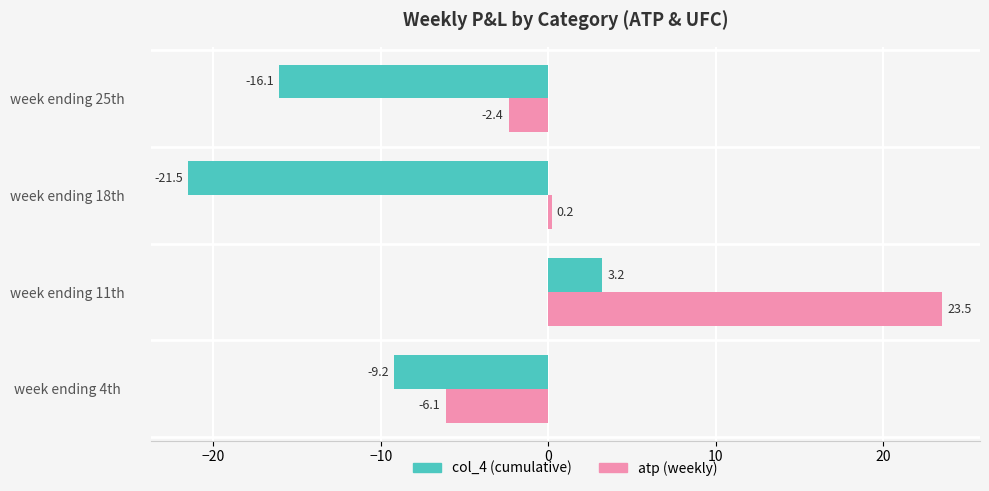

Which label corresponds to the largest value in the chart?

week ending 11th